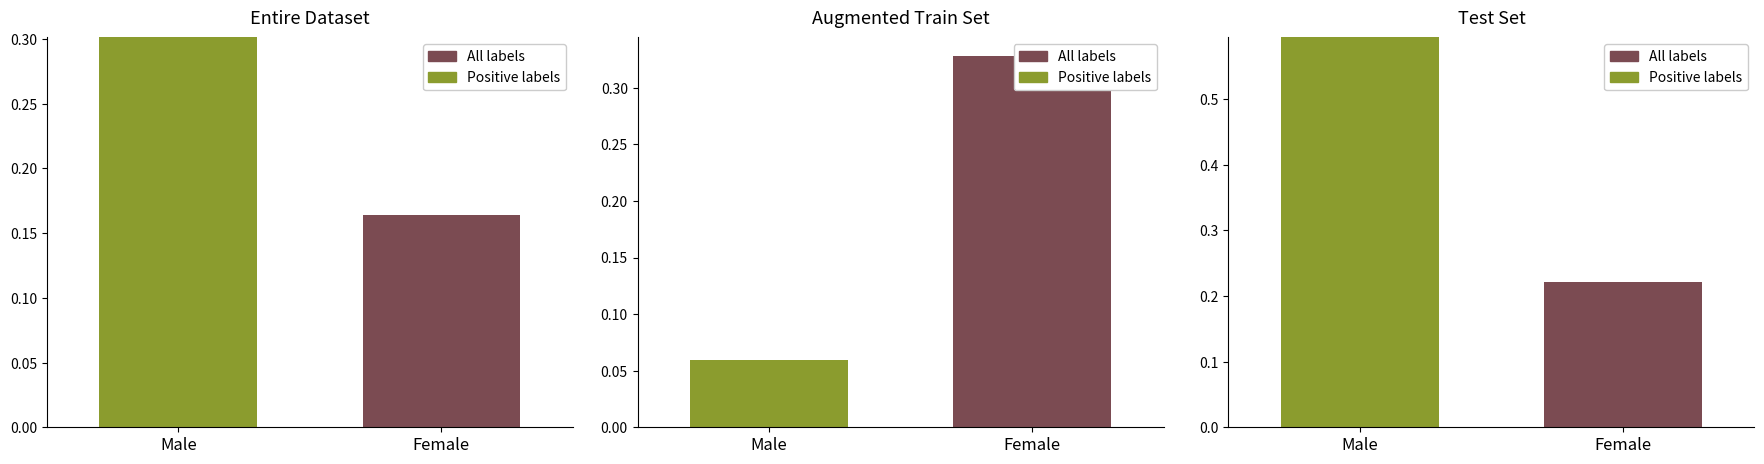

Where is Positive labels nearest to the value 0?

Female